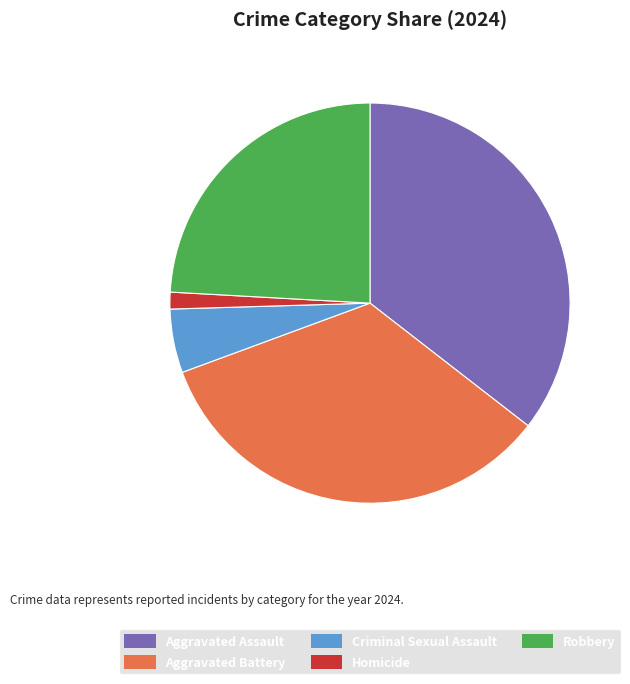

Rank the categories by value from lowest to highest.

Homicide, Criminal Sexual Assault, Robbery, Aggravated Battery, Aggravated Assault